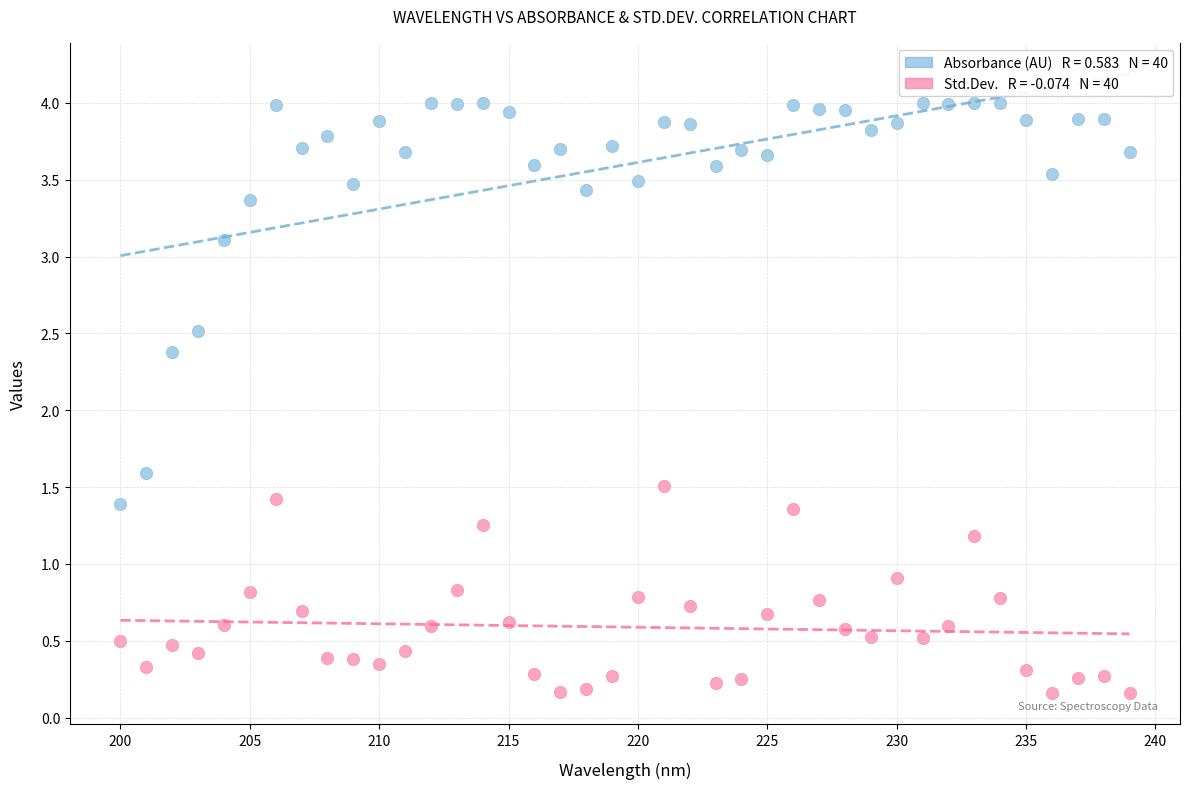

Across all data points, what is the range of X values (max minus min)?

39.0